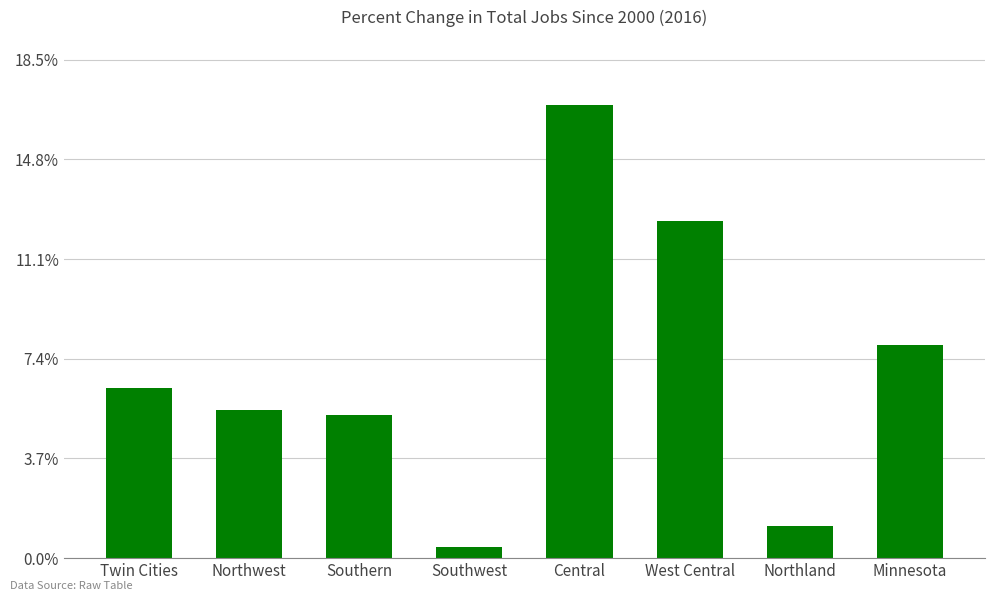

Does the chart contain any negative values?

No